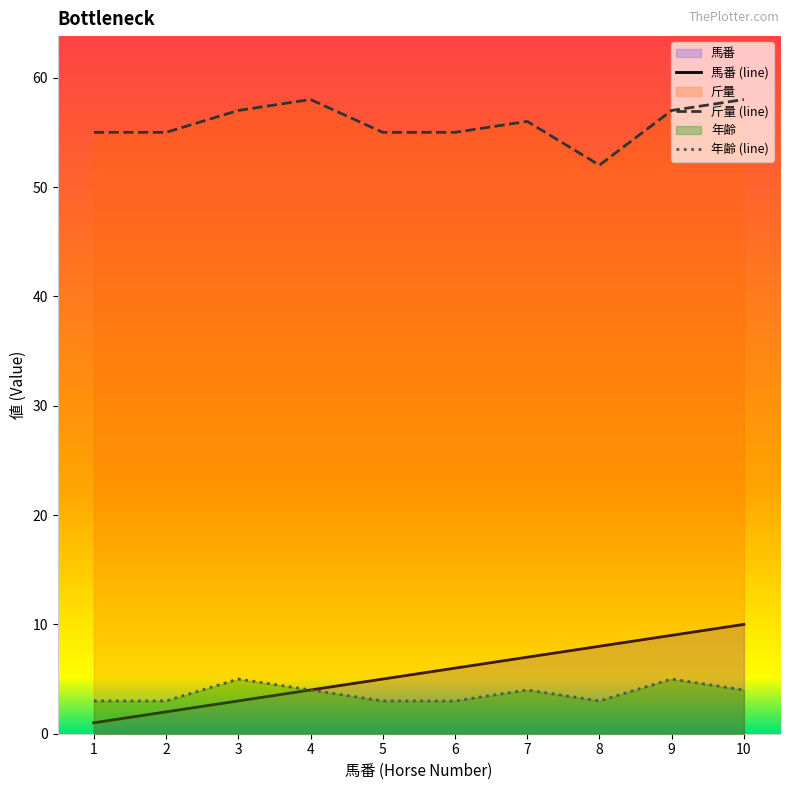

True or false: 馬番 has more than 2 interior local peaks.

False